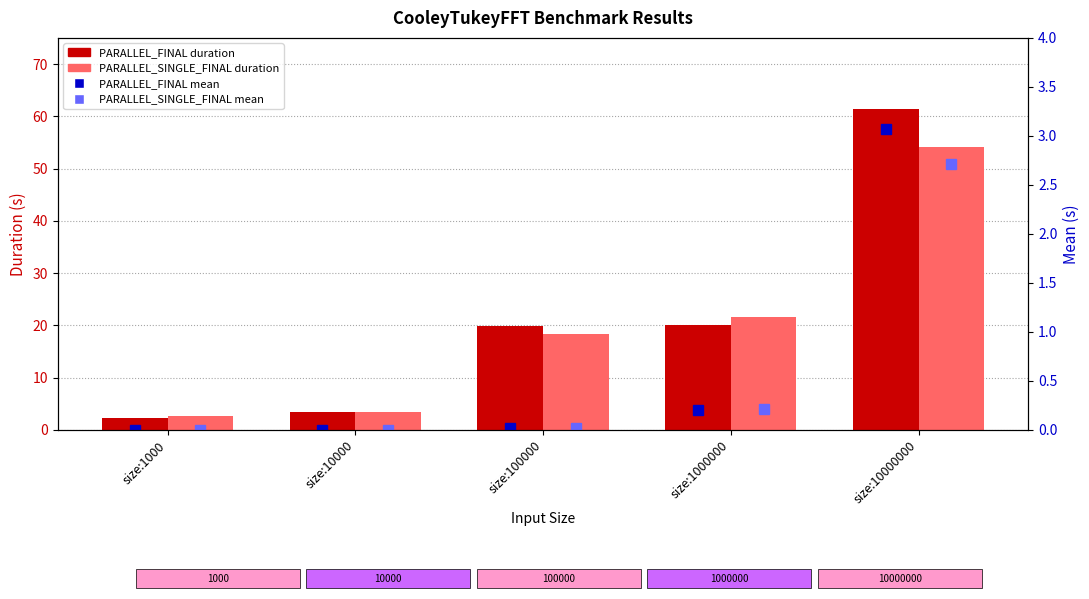

What are all the series names shown in the legend?

PARALLEL_FINAL (Duration), PARALLEL_SINGLE_FINAL (Duration), PARALLEL_FINAL (Mean), PARALLEL_SINGLE_FINAL (Mean)